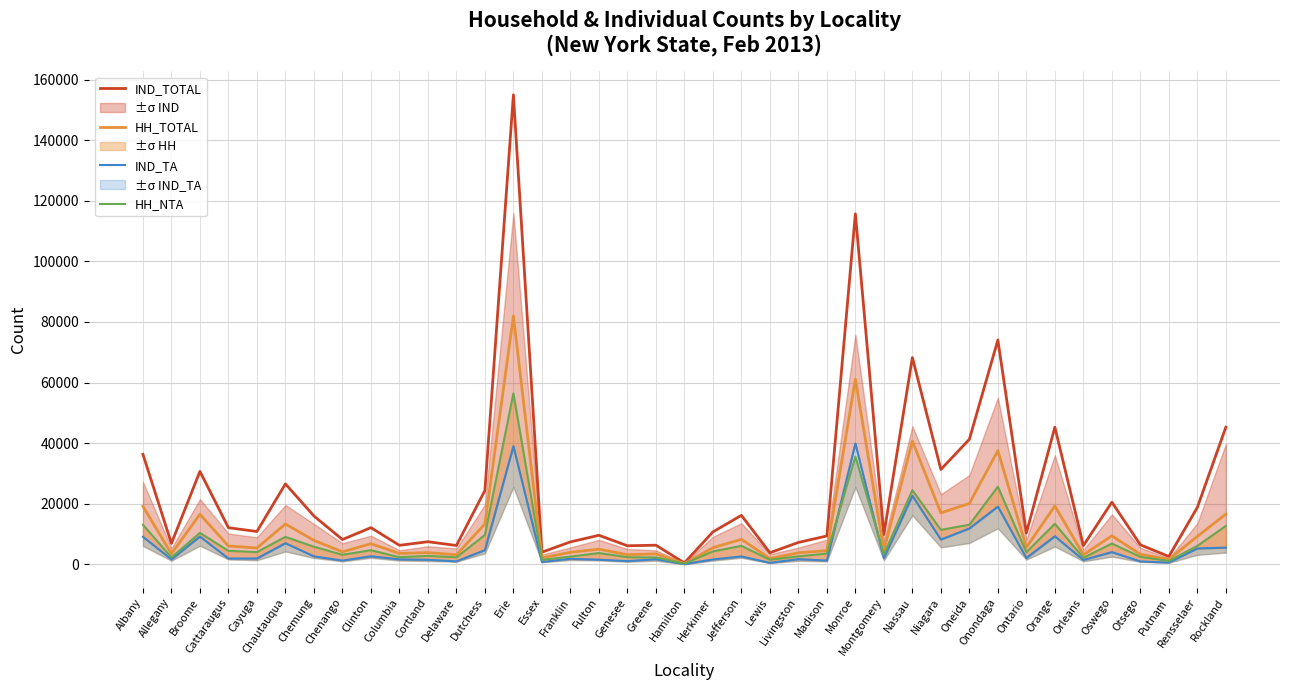

True or false: IND_TOTAL has more than 1 interior local peaks.

True